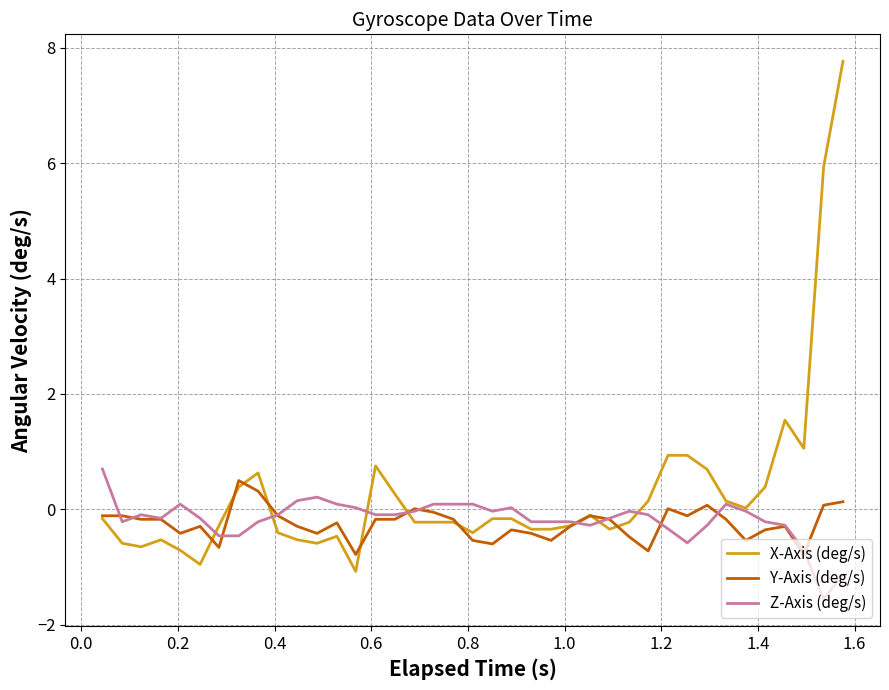

After their last crossing, which series has the higher values: Z-Axis (deg/s) or X-Axis (deg/s)?

X-Axis (deg/s)